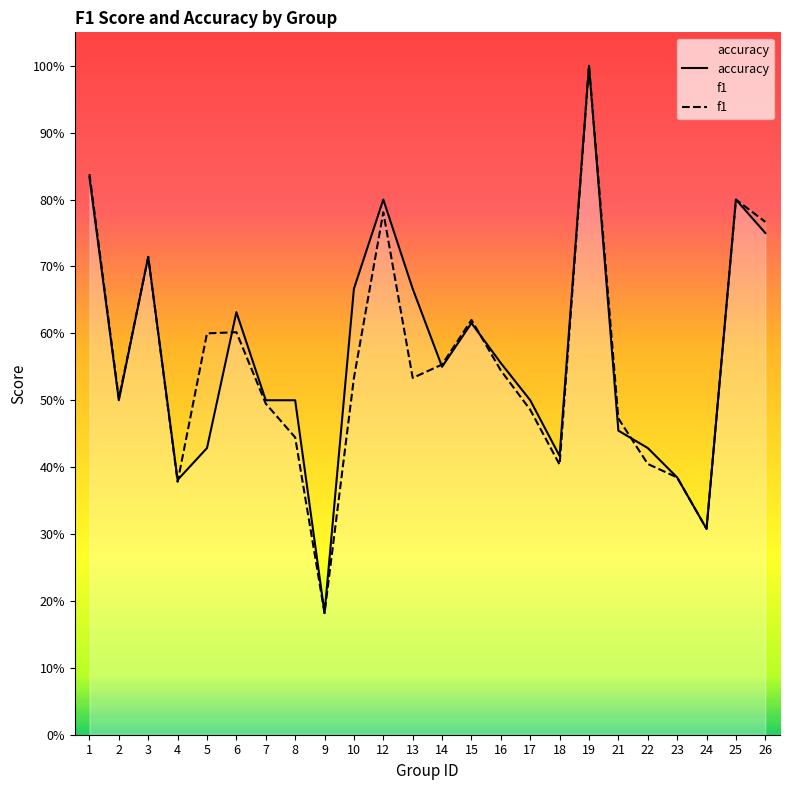

The value of accuracy at 21 is 0.6. True or false?

False